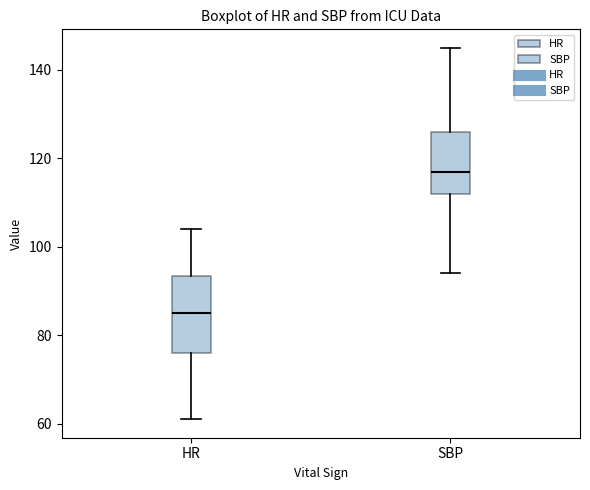

Which box's median line is the highest?

SBP